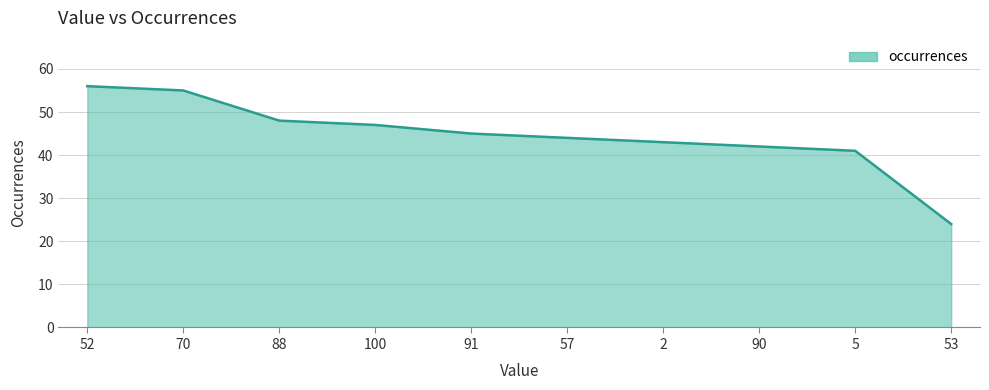

At which label is the value closest to 40?

5